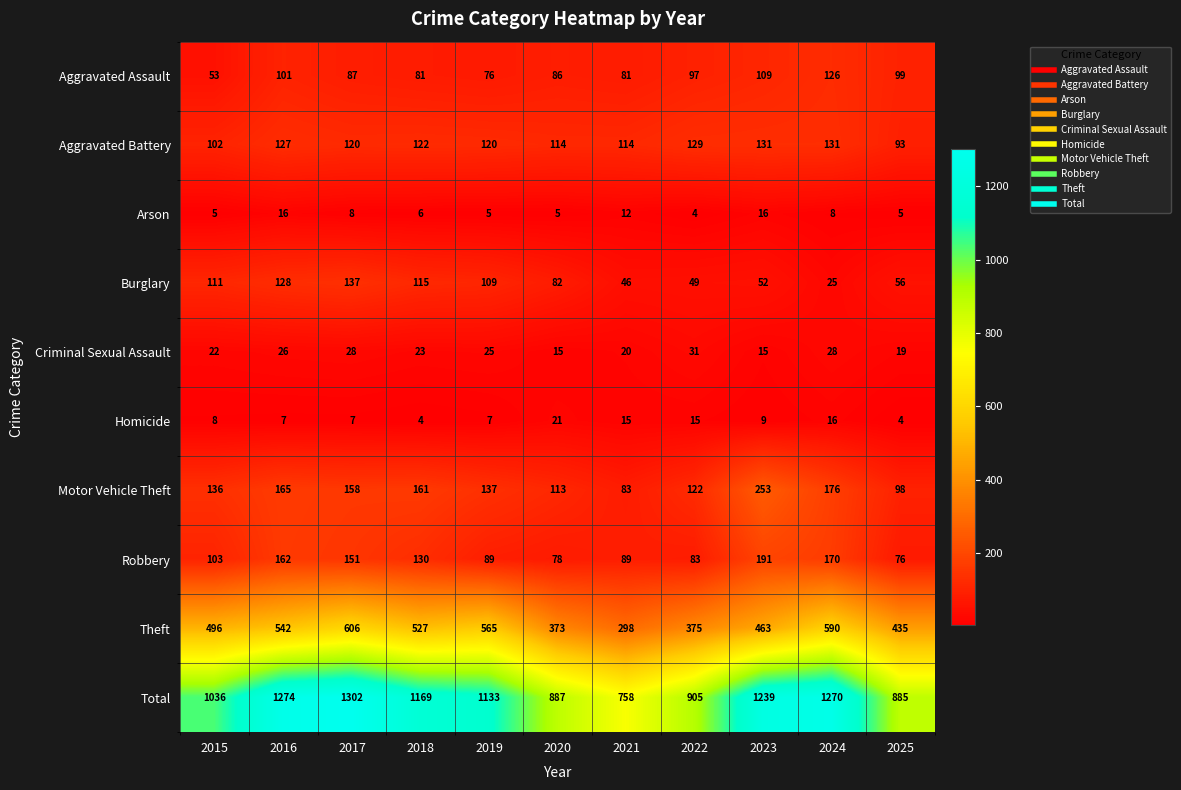

At 2021, list the series in order from smallest to largest.

Arson, Homicide, Criminal Sexual Assault, Burglary, Aggravated Assault, Motor Vehicle Theft, Robbery, Aggravated Battery, Theft, Total